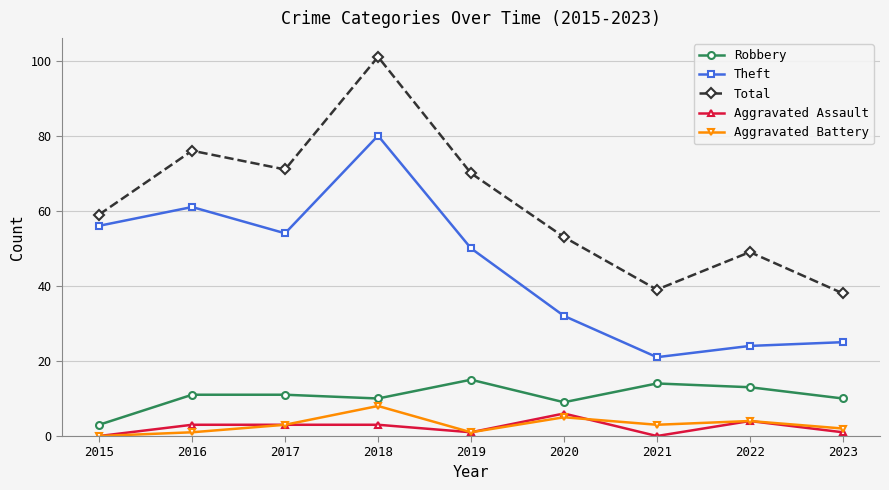

Which category has the highest value across all series?

2018